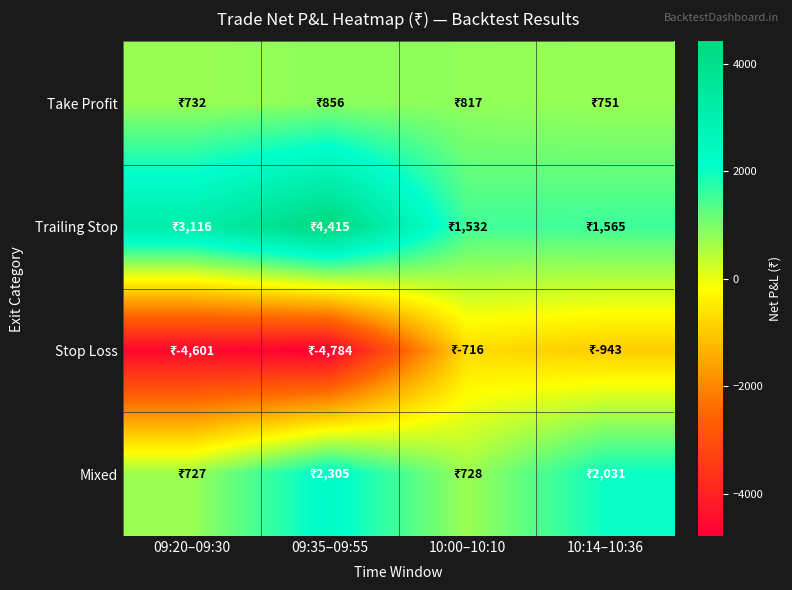

Reading left to right, what are all the values shown in this chart?

Take Profit: 09:20–09:30=732	09:35–09:55=856	10:00–10:10=817	10:14–10:36=751
Trailing Stop: 09:20–09:30=3116	09:35–09:55=4415	10:00–10:10=1532	10:14–10:36=1565
Stop Loss: 09:20–09:30=-4601	09:35–09:55=-4784	10:00–10:10=-716	10:14–10:36=-943
Mixed: 09:20–09:30=727	09:35–09:55=2305	10:00–10:10=728	10:14–10:36=2031